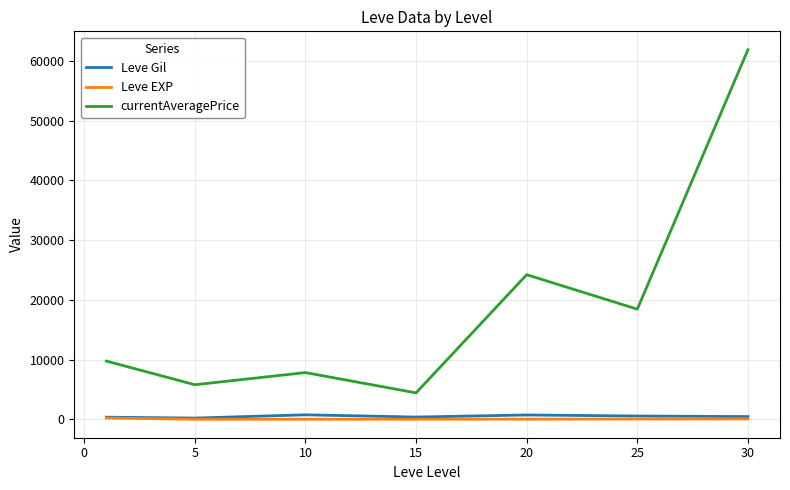

At how many categories does at least one series exceed 52431?

1